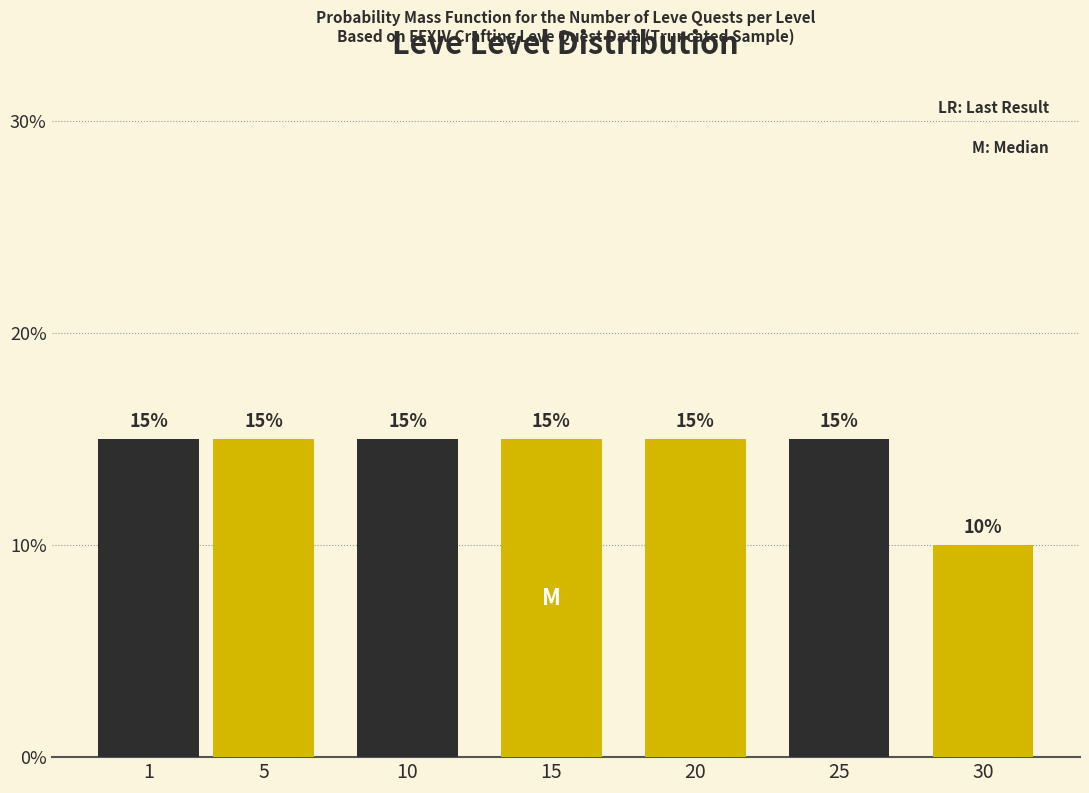

Reading left to right, transcribe all the data shown in this chart.

15	15	15	15	15	15	10